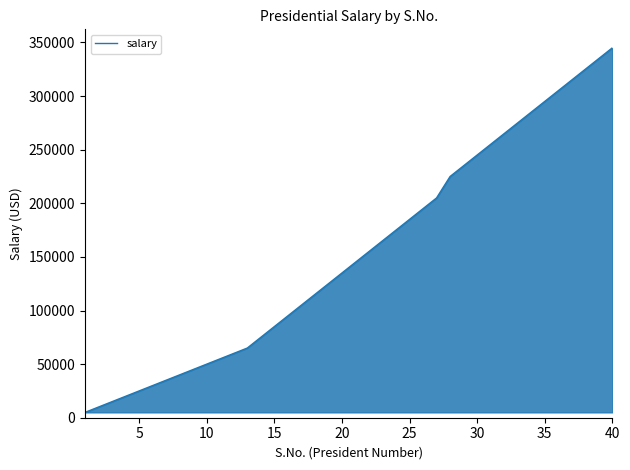

What is the maximum value shown in the chart?

345000